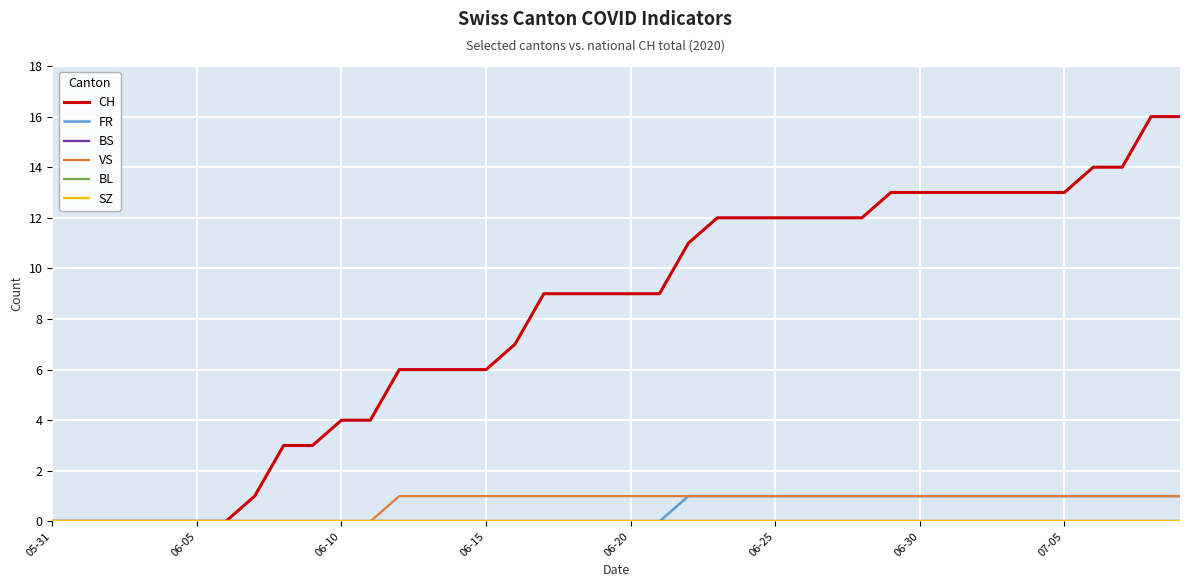

True or false: CH and BL intersect in this chart.

False